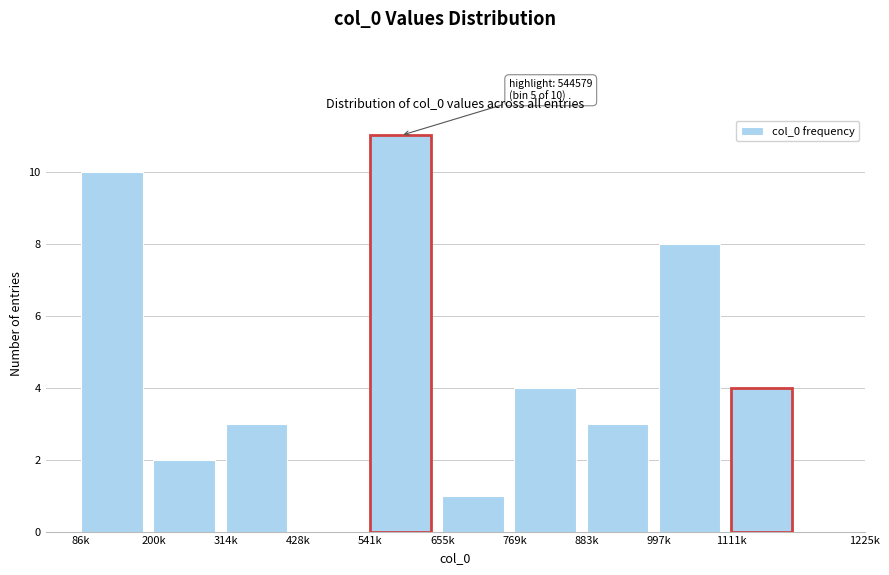

Reading left to right, what are all the values shown in this chart?

86k=10	200k=2	314k=3	428k=0	541k=11	655k=1	769k=4	883k=3	997k=8	1111k=4